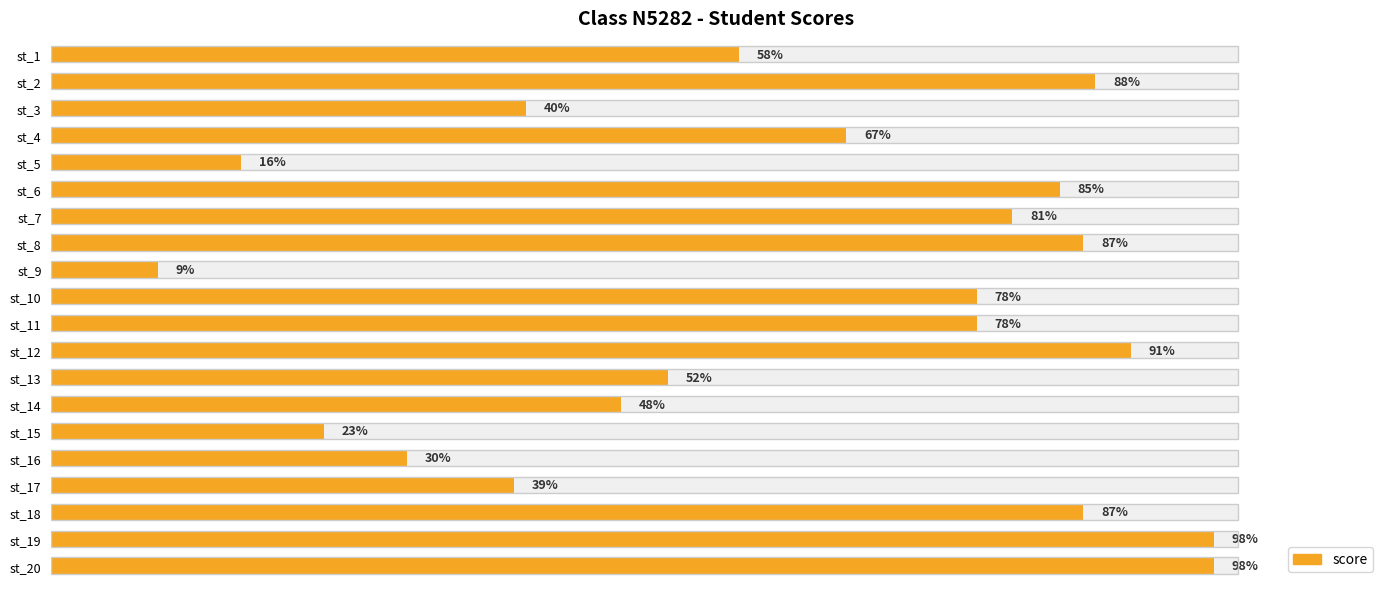

How many categories are shown in the chart?

20